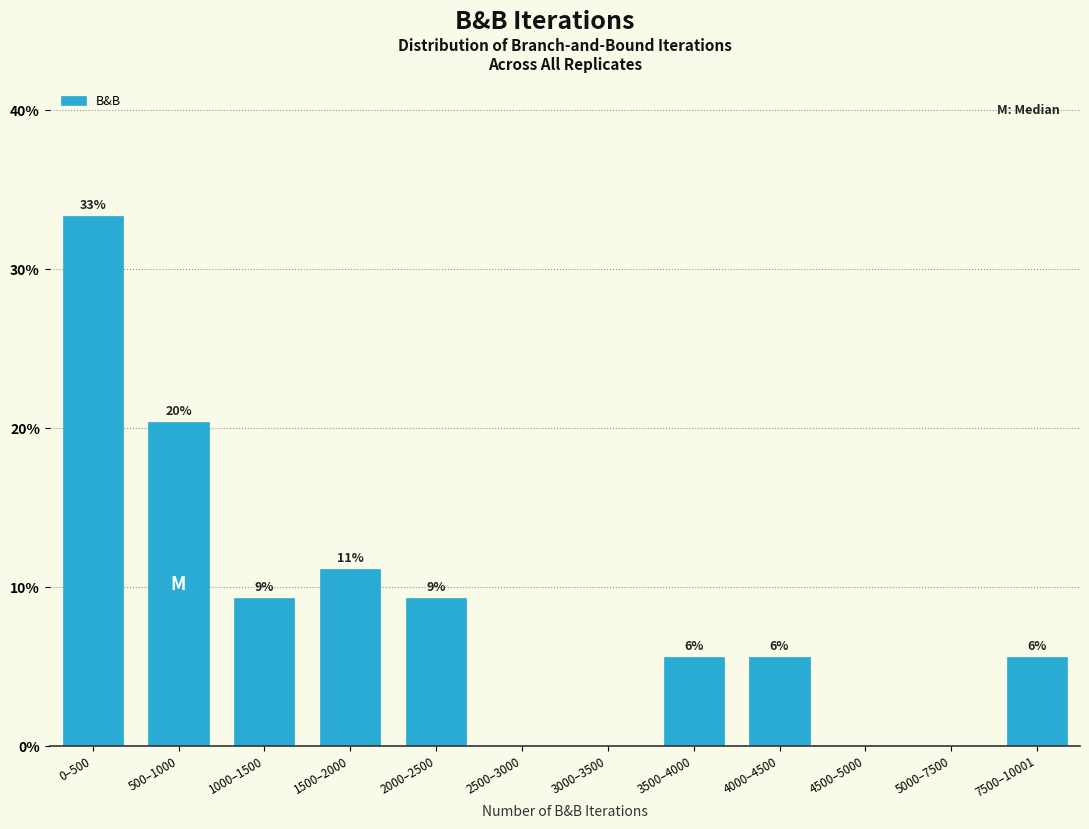

Are the bars horizontal?

No